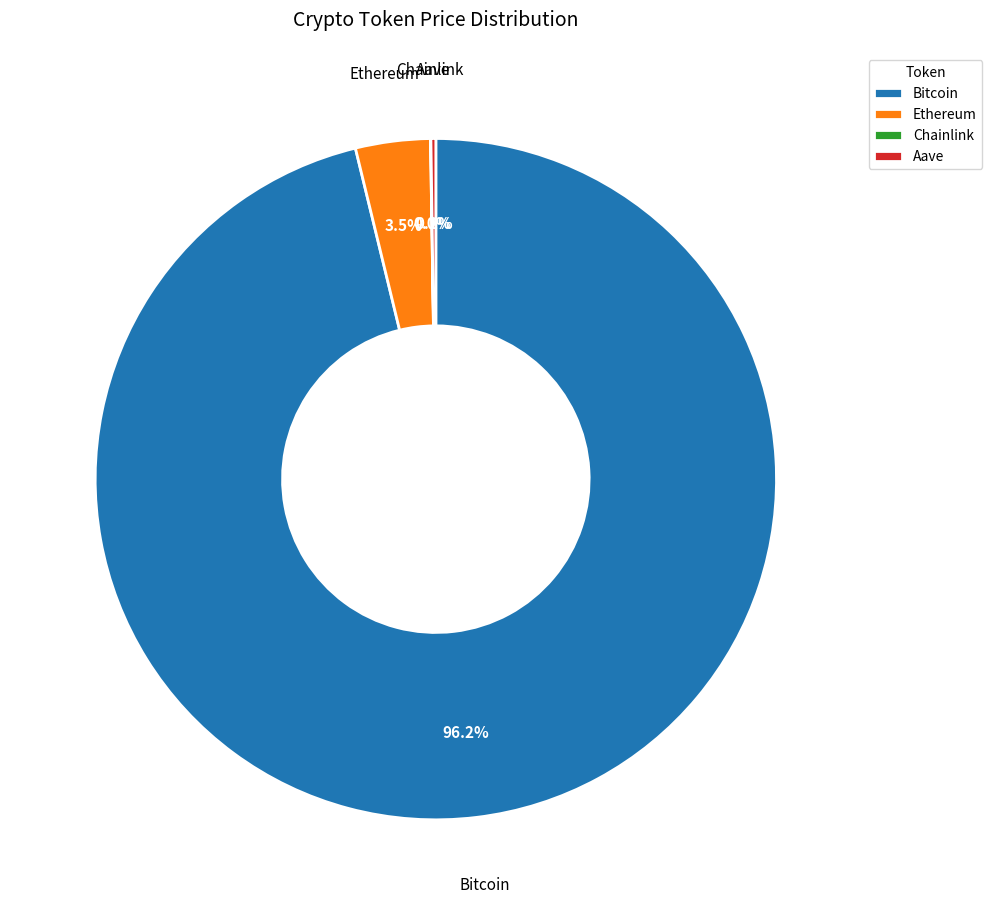

What is the largest slice in the pie chart?

Bitcoin